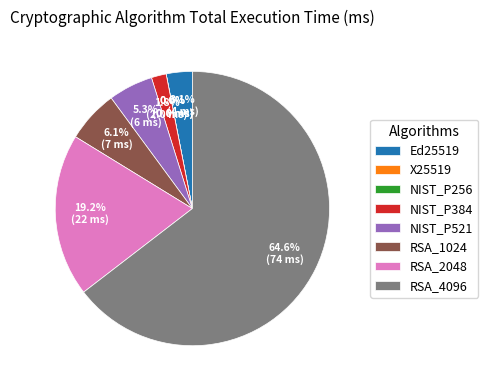

What is the change in value from RSA_2048 to RSA_4096?

+51.7